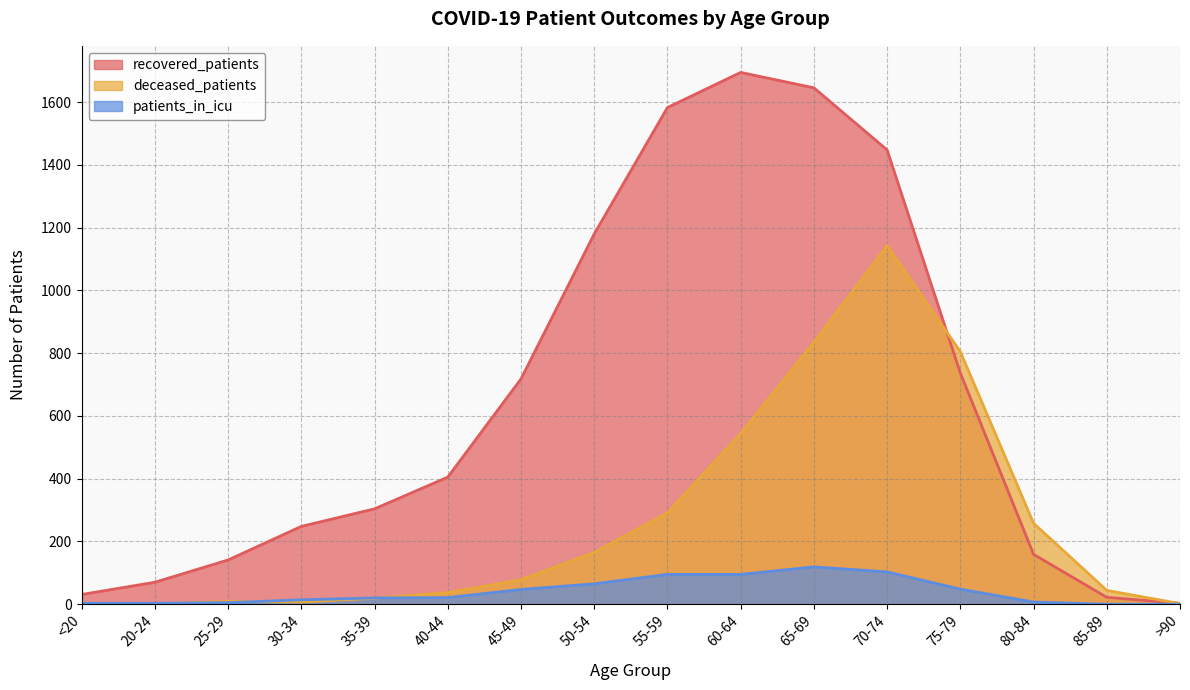

The recovered_patients series shows 31 at 85-89. True or false?

False